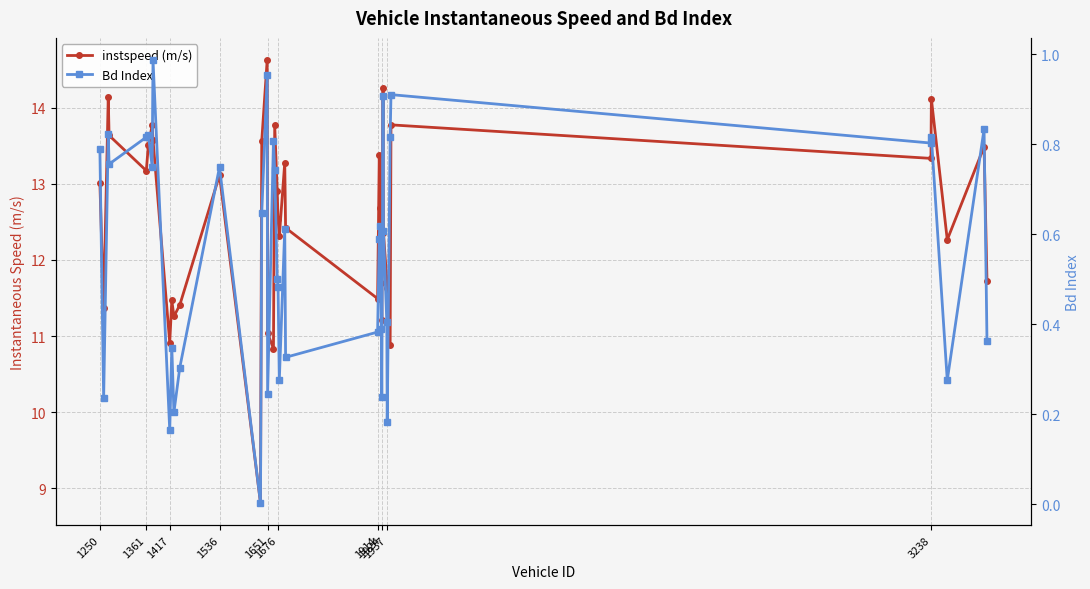

What are all the series names shown in the legend?

instspeed (m/s), Bd Index